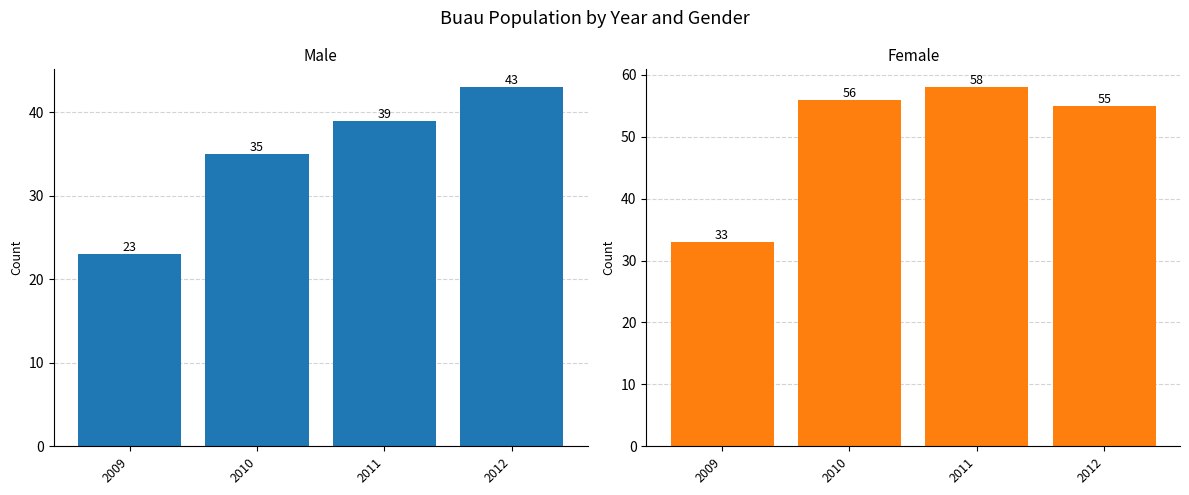

Rank the series at 2009 from highest to lowest value.

Female, Male